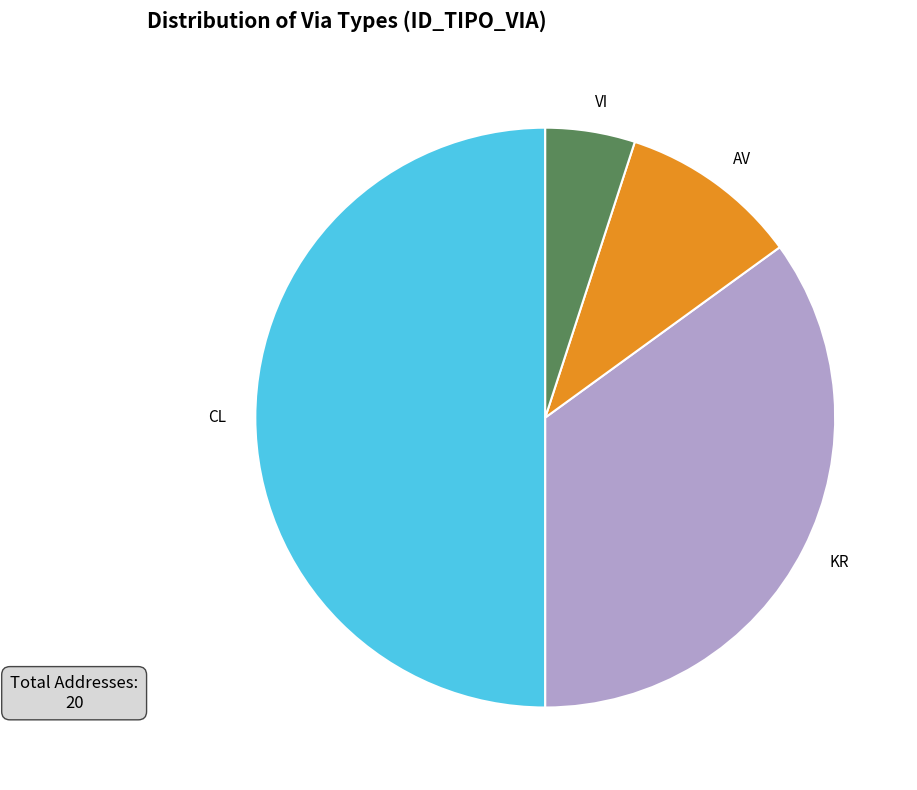

Count the number of slices in the pie.

4